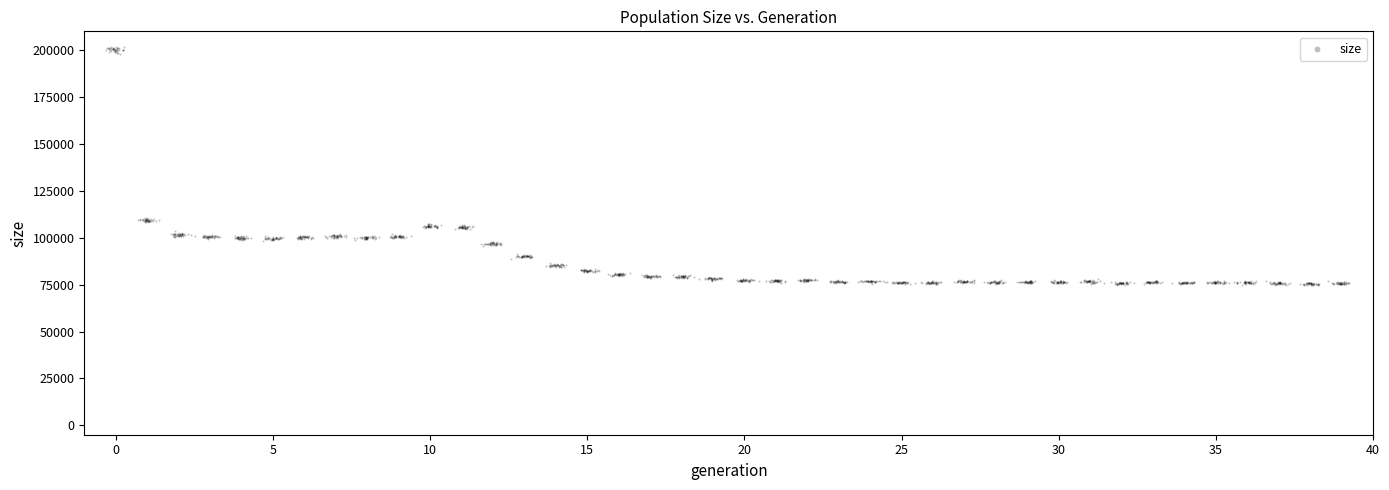

What is the range of Y values (max minus min)?

127192.1